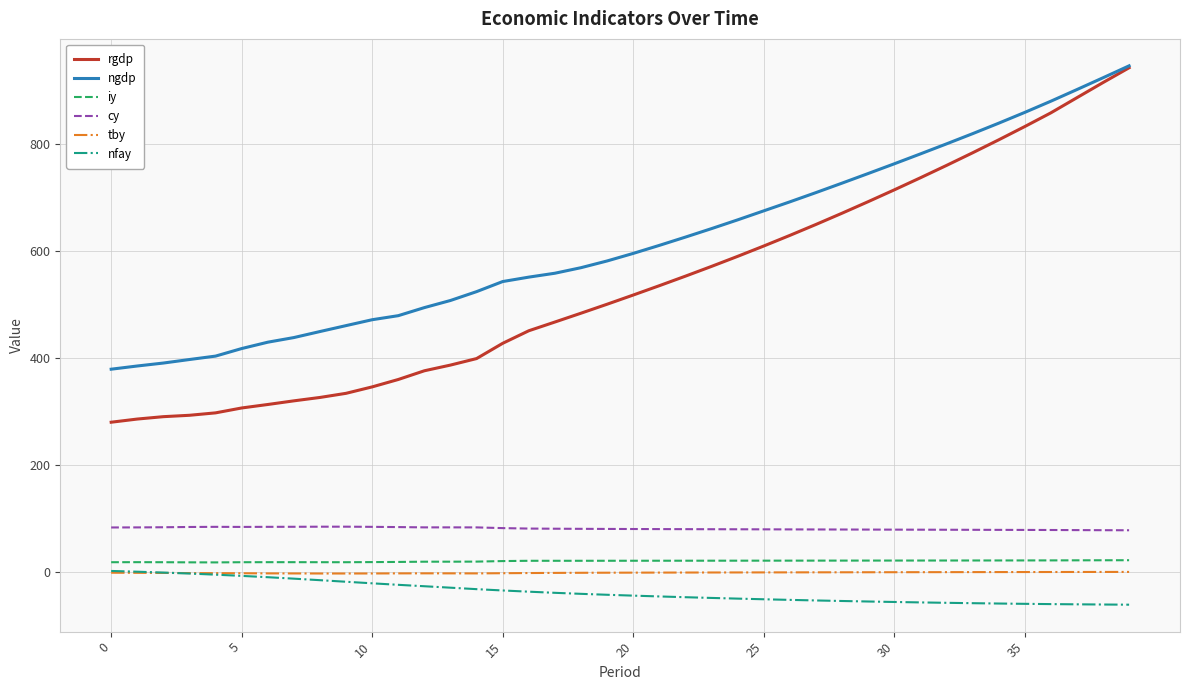

What is the minimum value for nfay?

-61.2